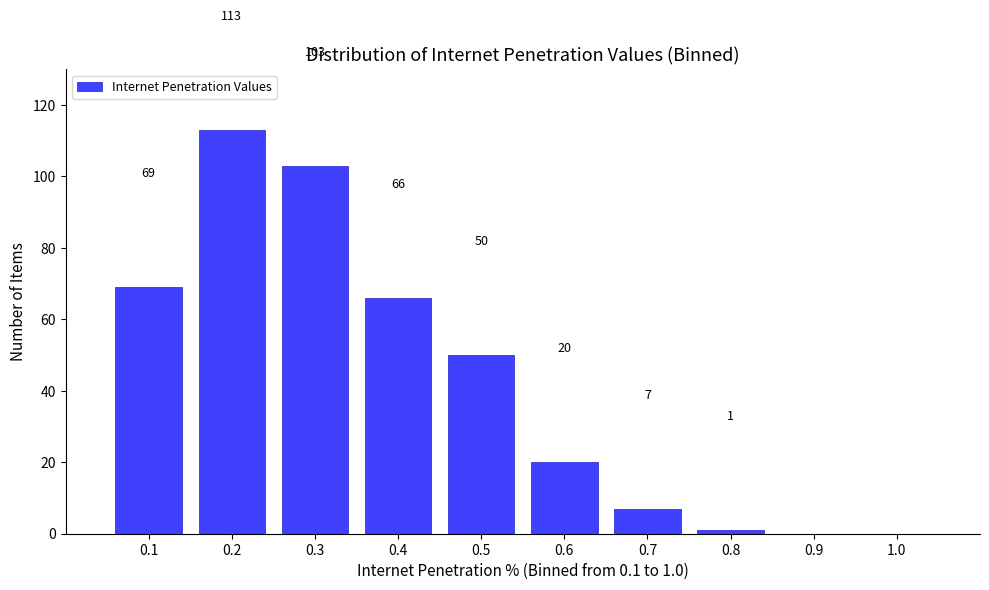

Over which range of the x-axis is the bar tallest?

0.15 to 0.25